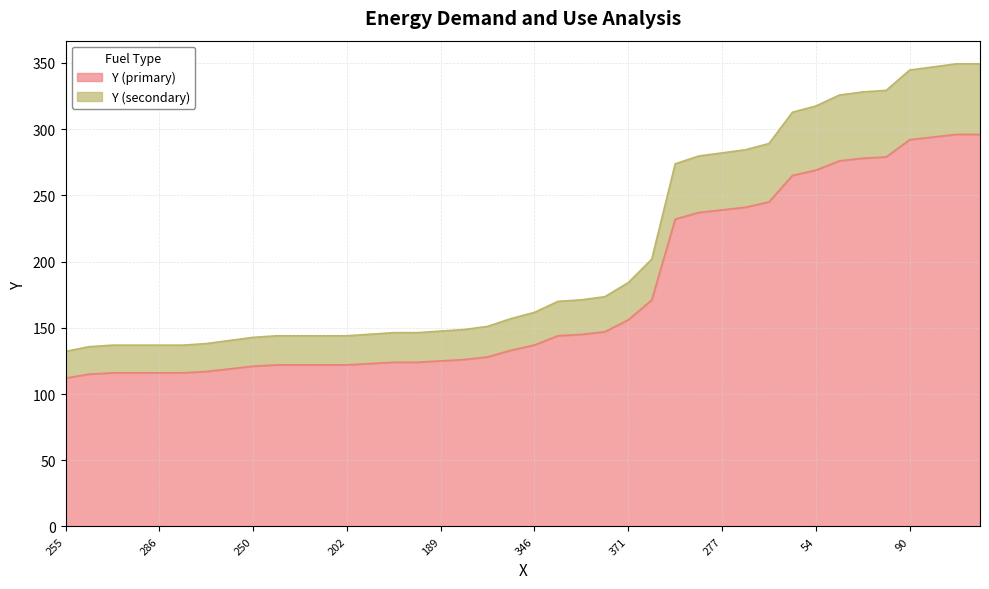

The value of Y (primary) at 371 is 156.0. True or false?

True